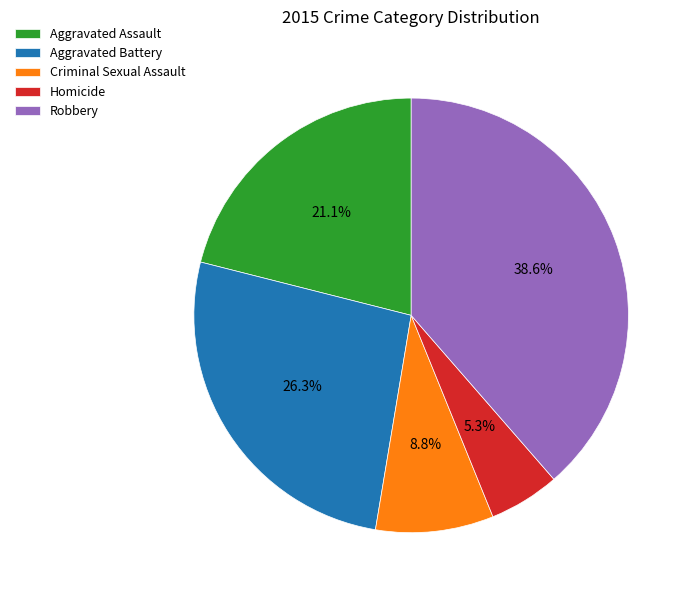

Which category has the biggest portion of the pie?

Robbery